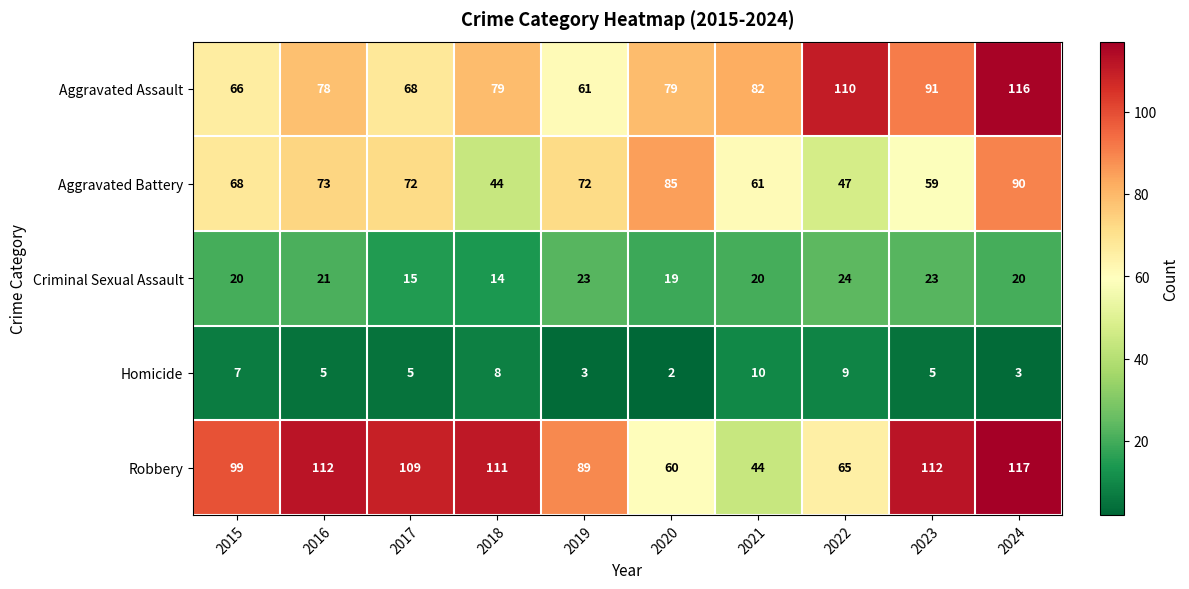

At which category does the chart reach its peak across all series?

2024